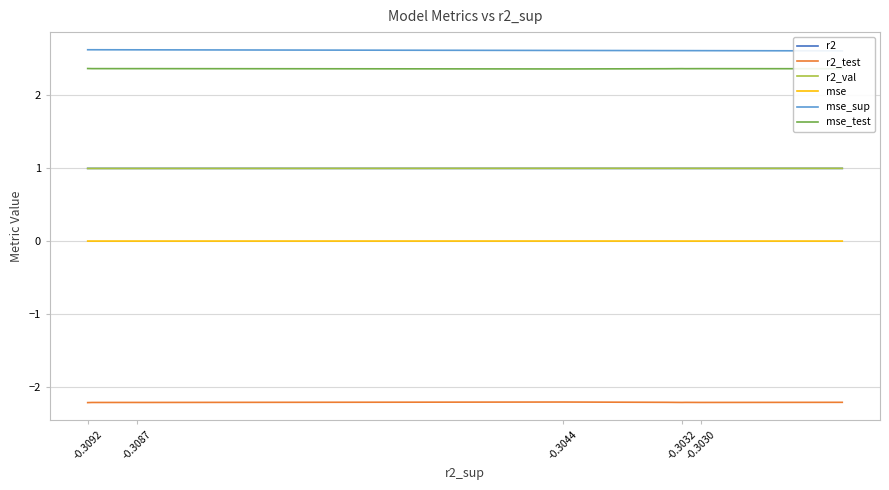

True or false: mse_test and r2 intersect in this chart.

False